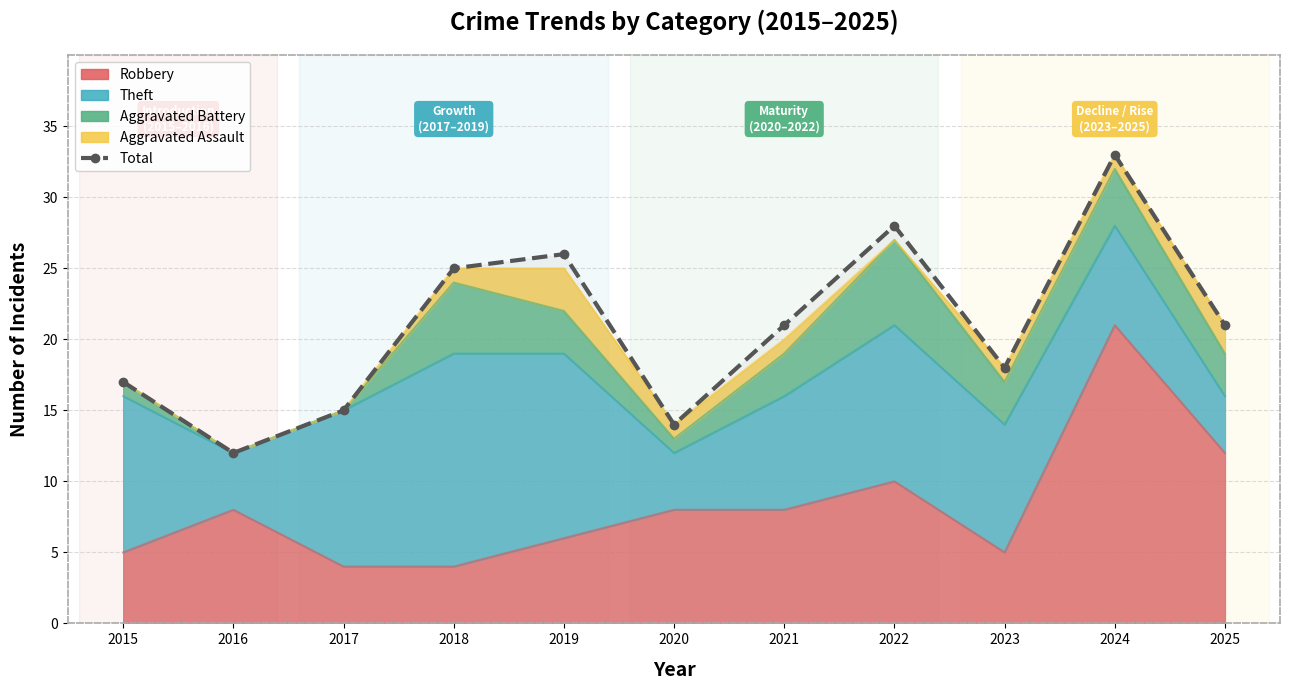

What is the value of the 11th point from the left?

21